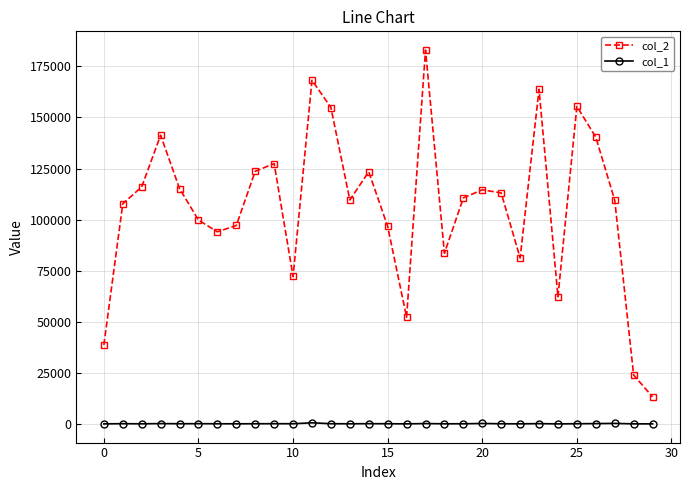

True or false: col_2 and col_1 intersect in this chart.

False